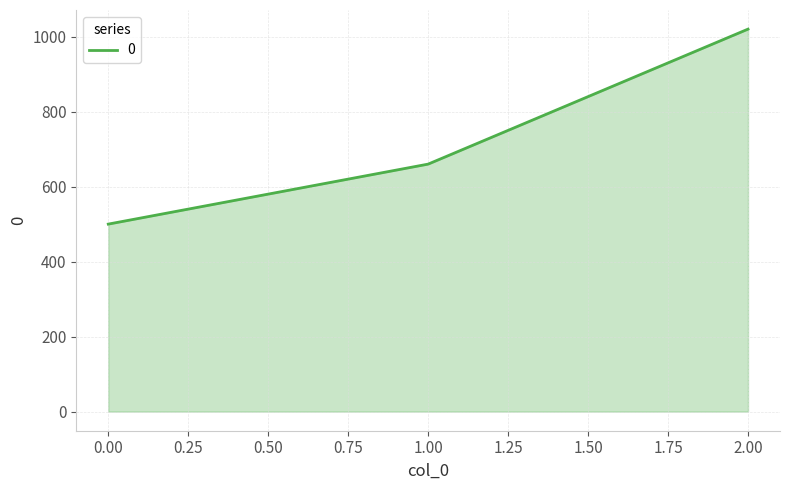

List the labels in order of value, smallest first.

0.00, 1.00, 2.00